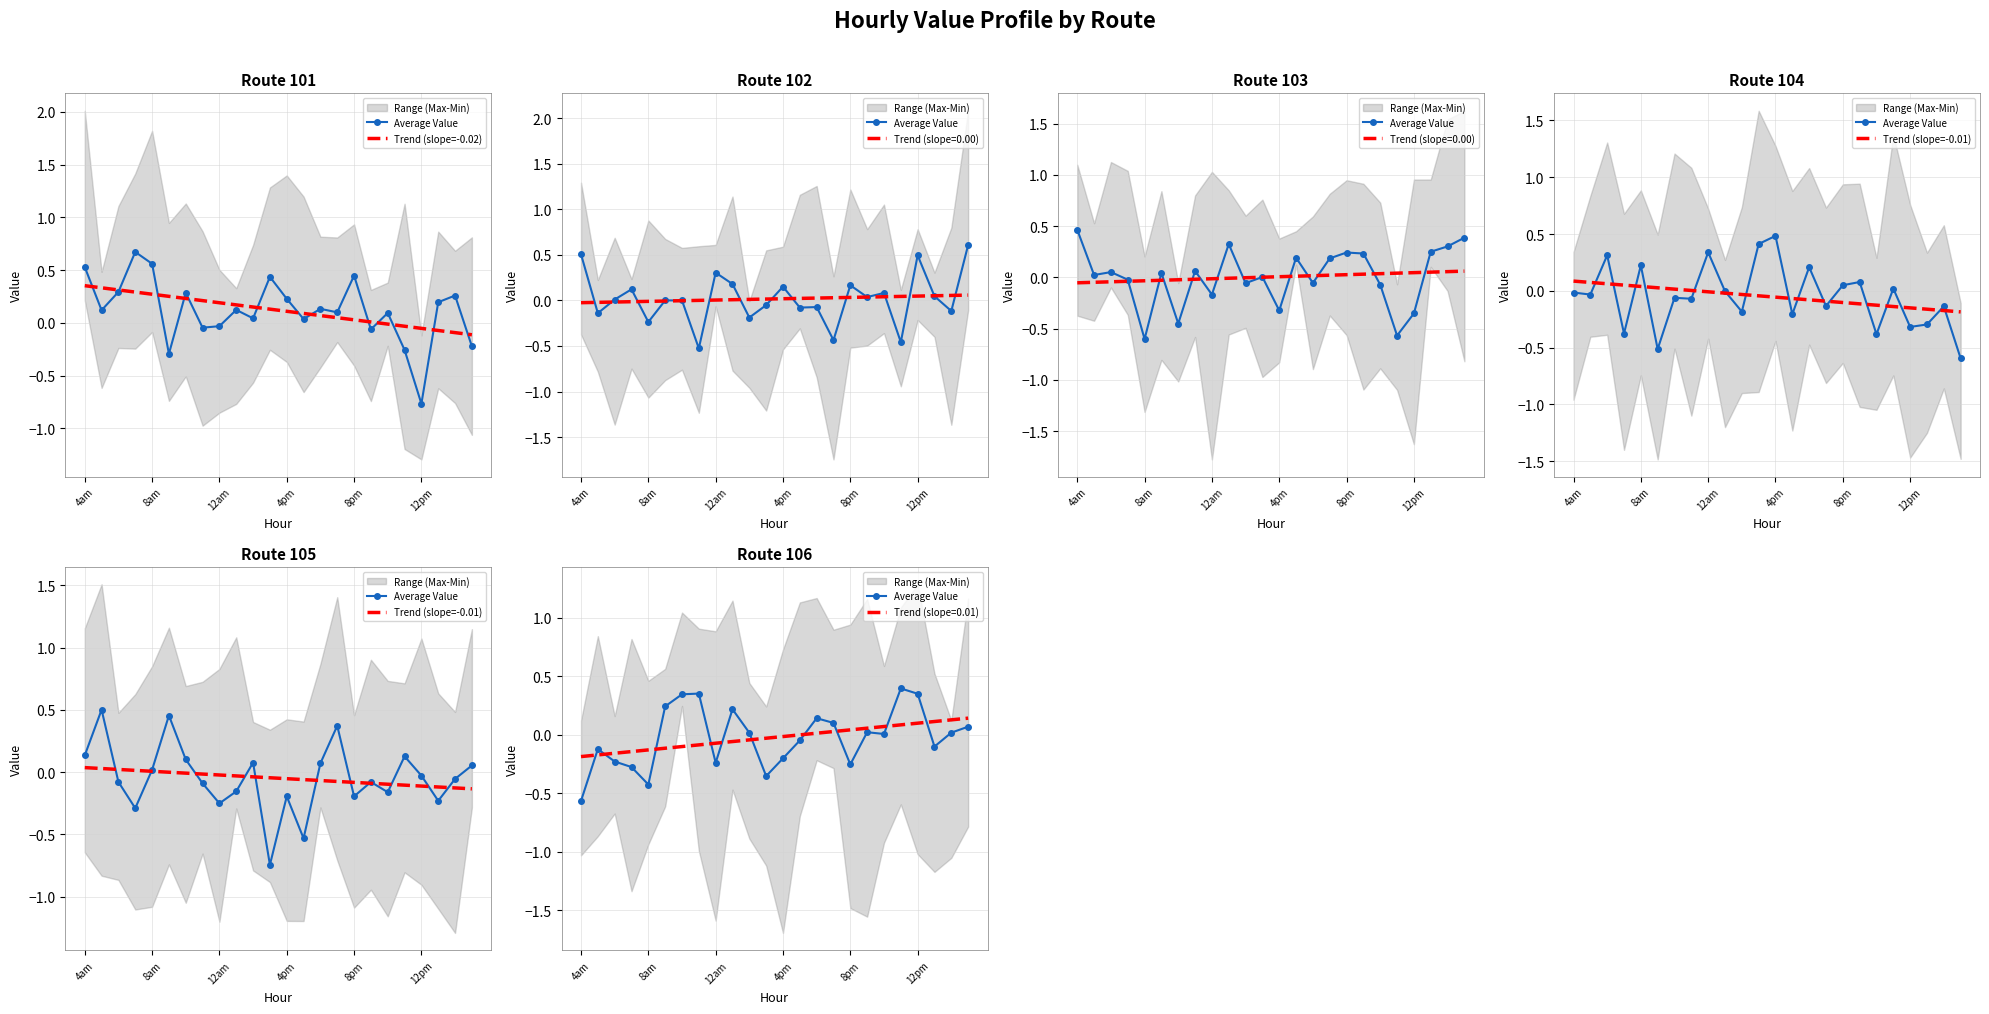

What is the difference between the maximum and minimum values in the Trend (slope=-0.01) series?

0.2